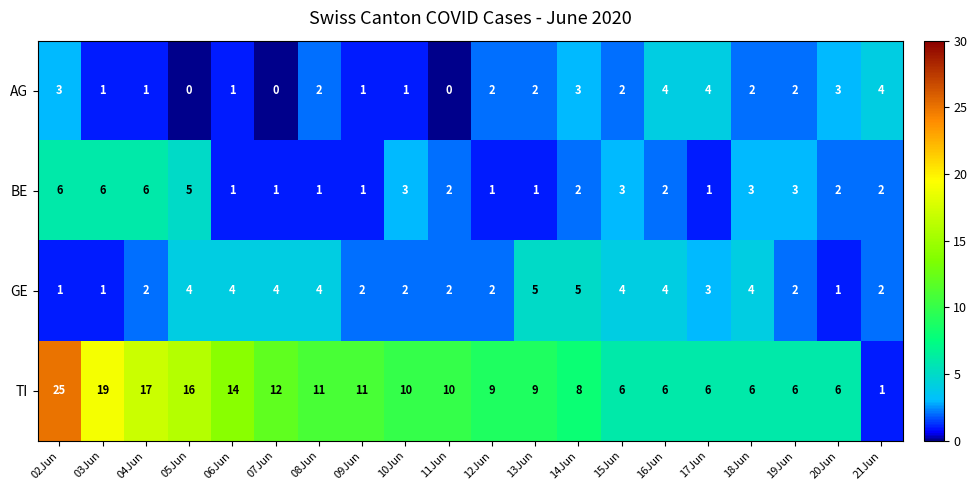

At which category is the sum across all series the highest?

02Jun